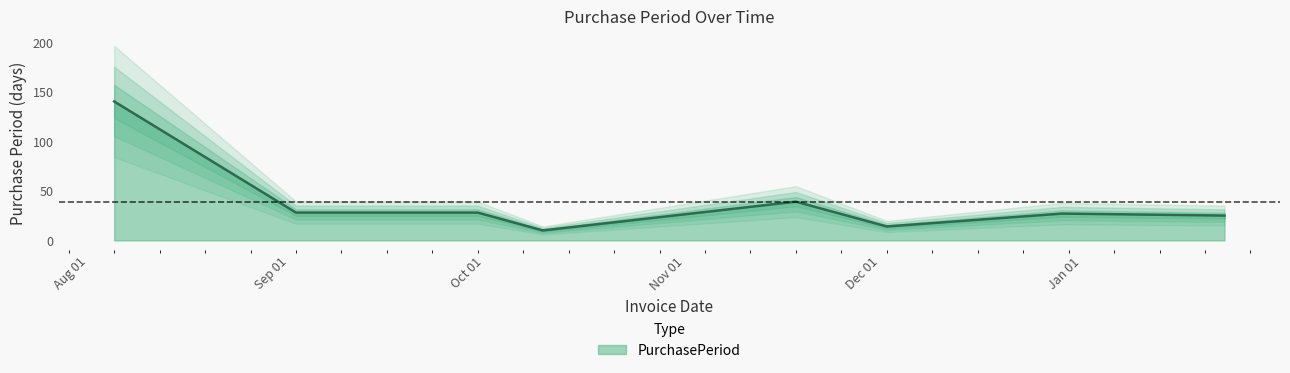

What is the average value?

39